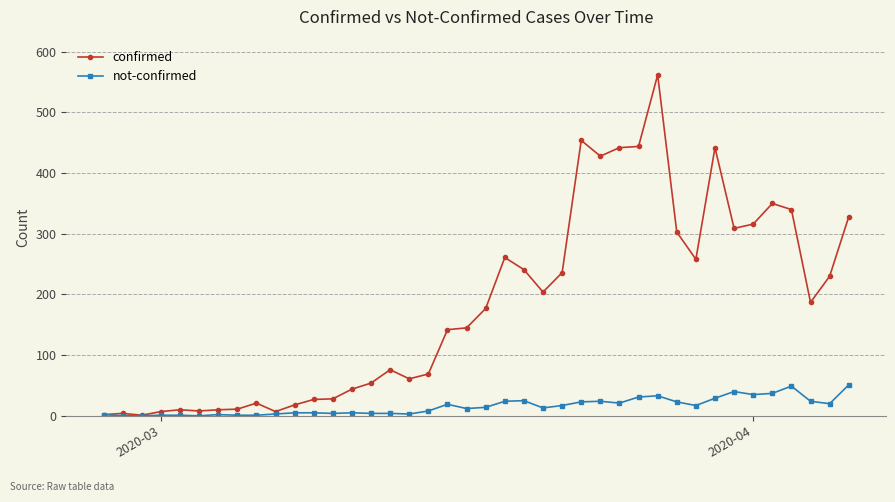

Is this an area chart (filled region under the line)?

No